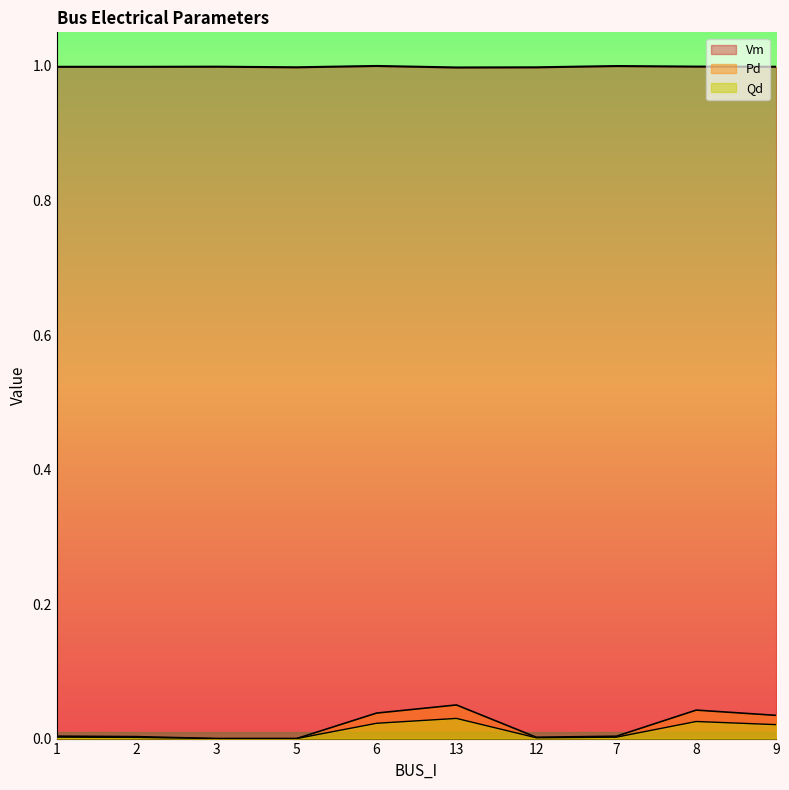

How many series are shown in this chart?

3